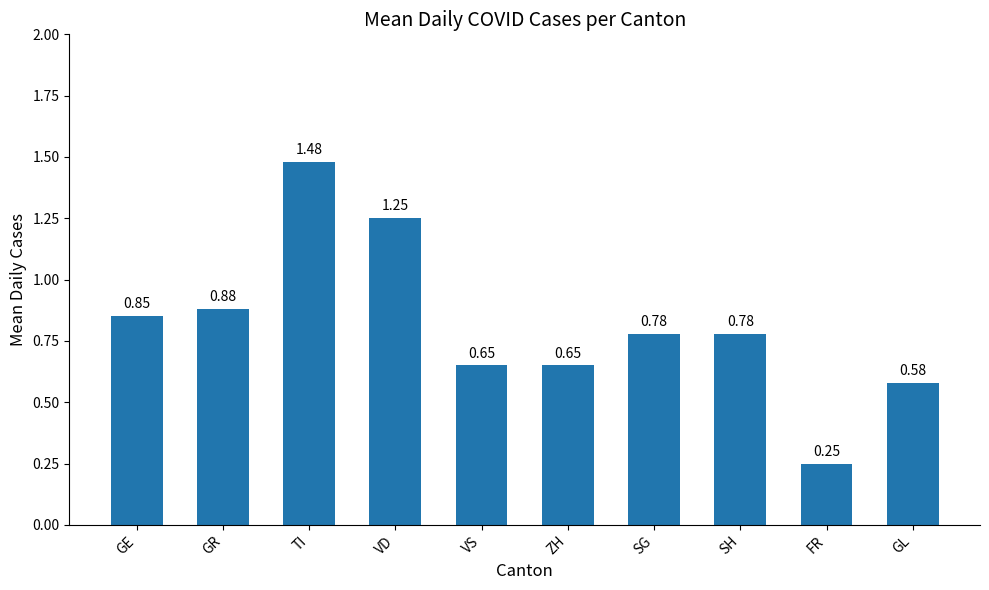

What is the label of the 2nd bar from the left?

GR